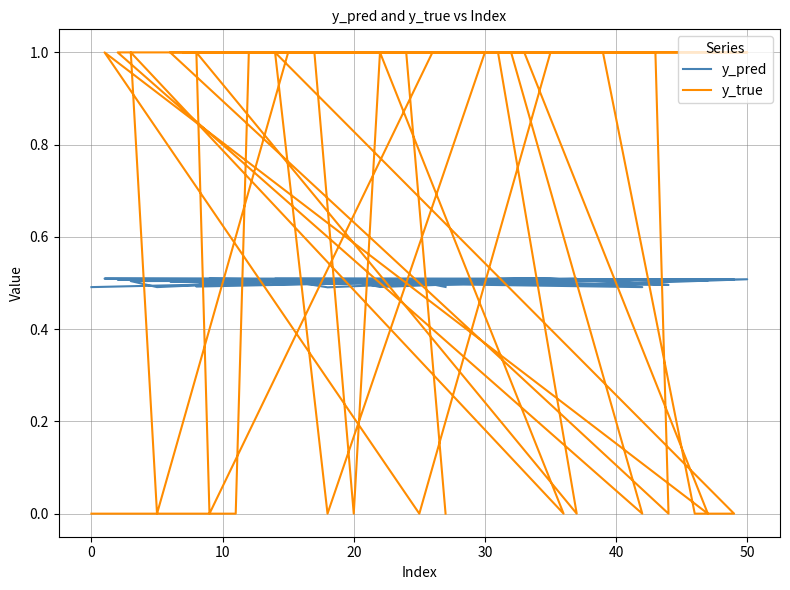

The y_pred series shows 0.7 at 12. True or false?

False